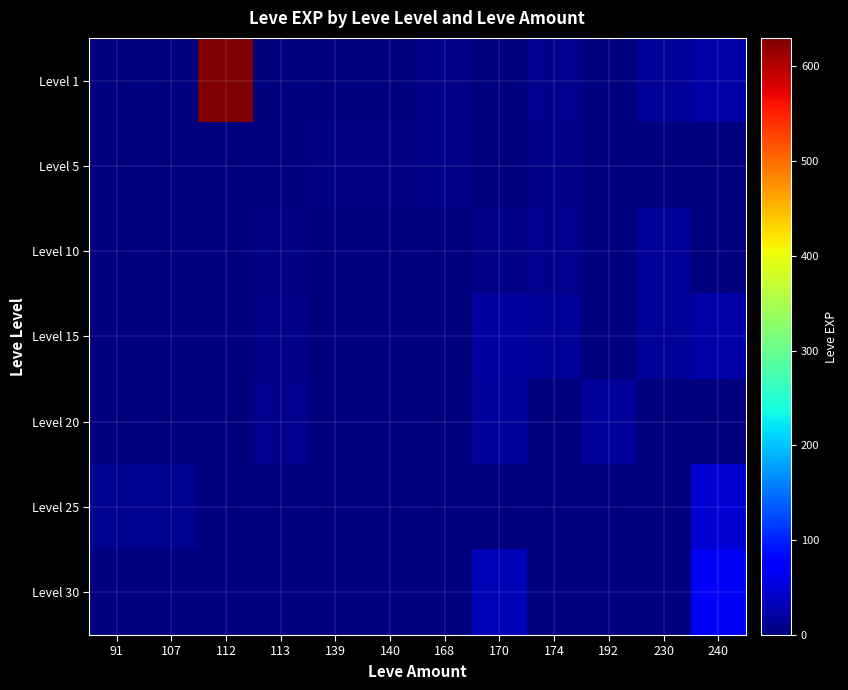

How many series are shown in this chart?

7